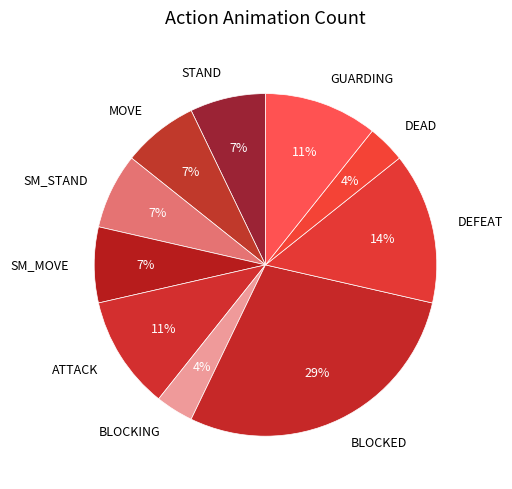

Count the number of slices in the pie.

10